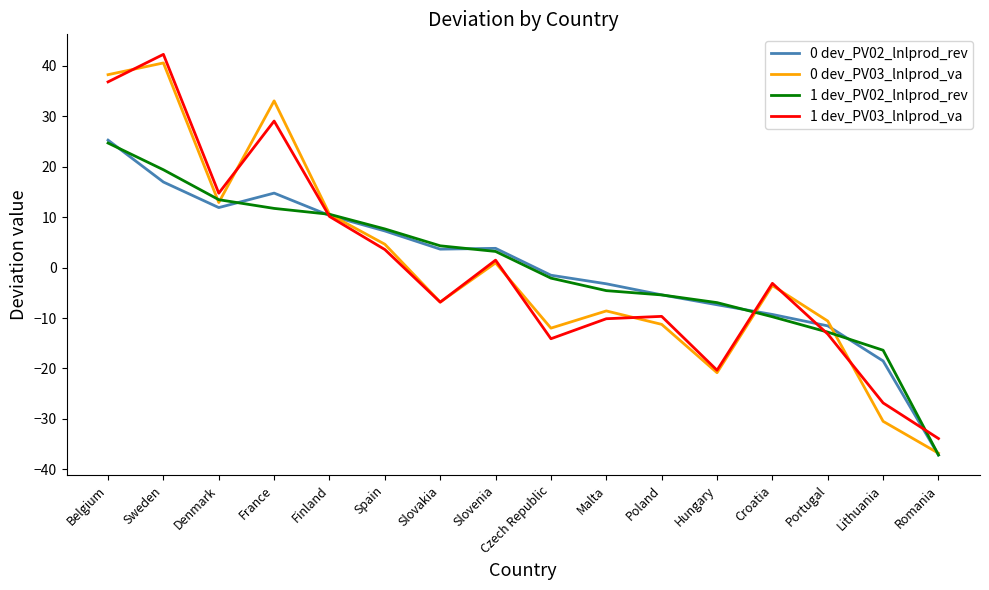

What are all the series names shown in the legend?

0 dev_PV02_lnlprod_rev, 0 dev_PV03_lnlprod_va, 1 dev_PV02_lnlprod_rev, 1 dev_PV03_lnlprod_va